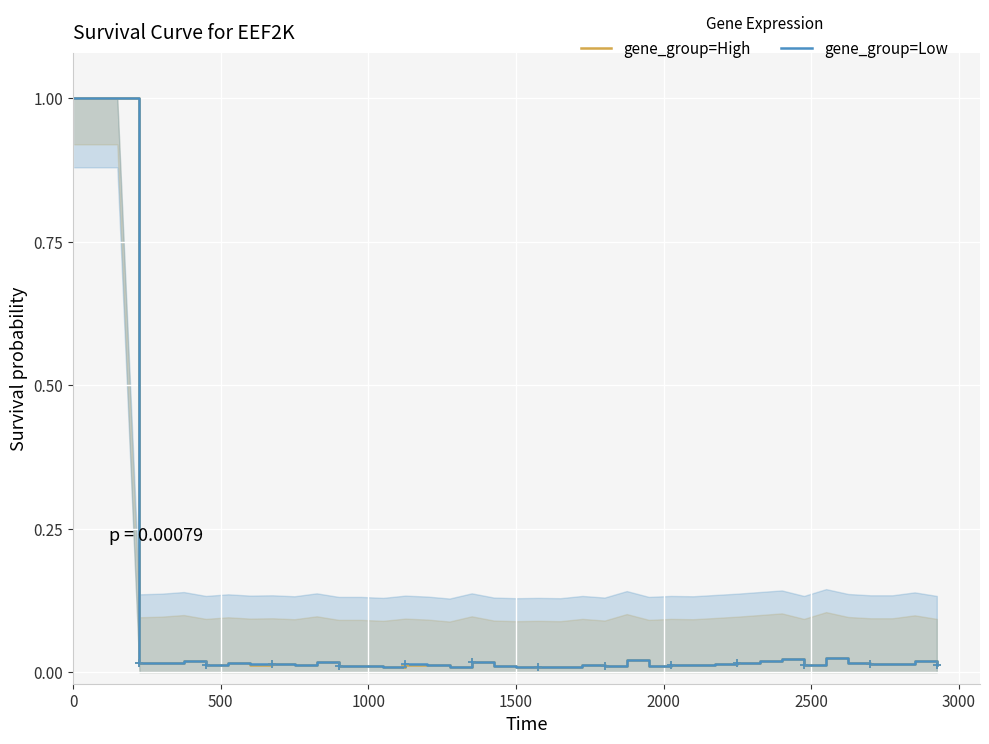

What is the highest value of the gene_group=Low series?

1.0